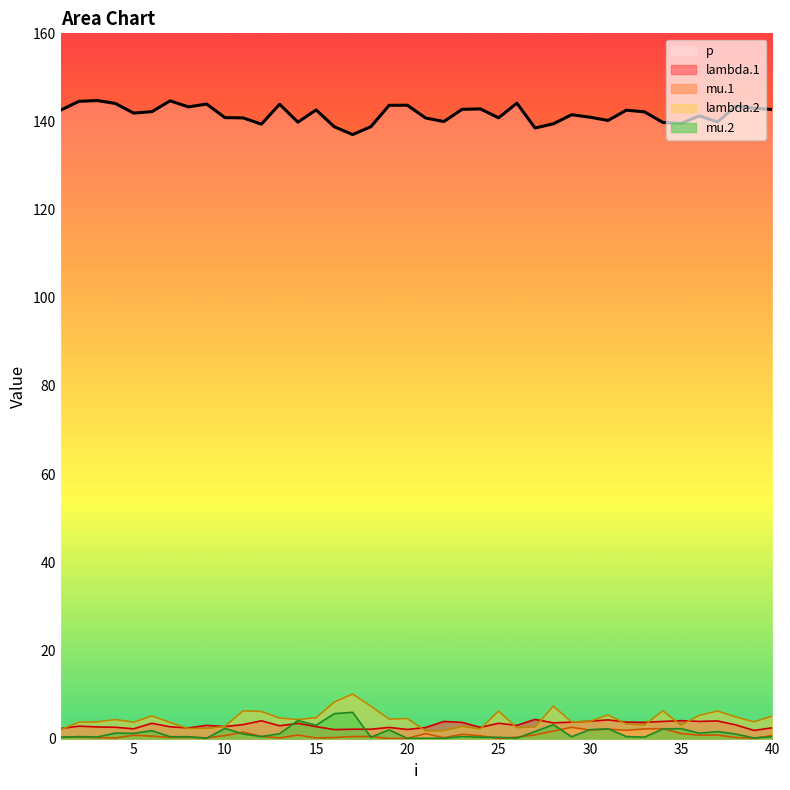

At which label does lambda.2 reach its minimum?

21